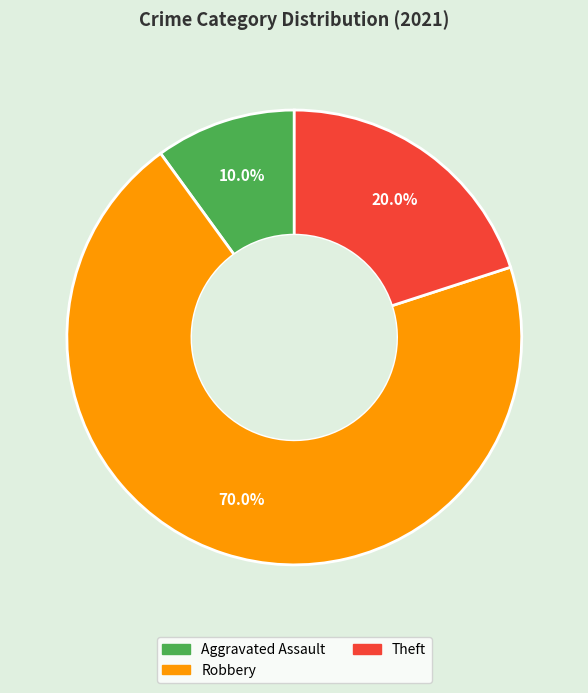

Which slice is the smallest?

Aggravated Assault